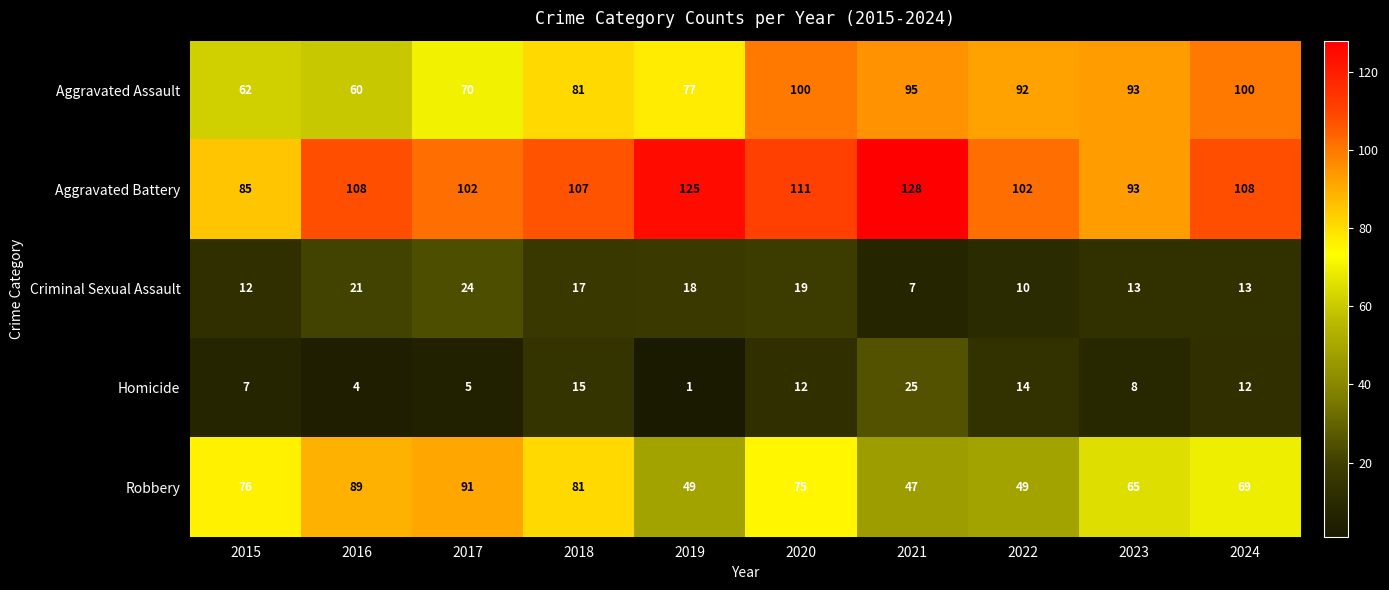

What is the sum of all Aggravated Battery values?

1069